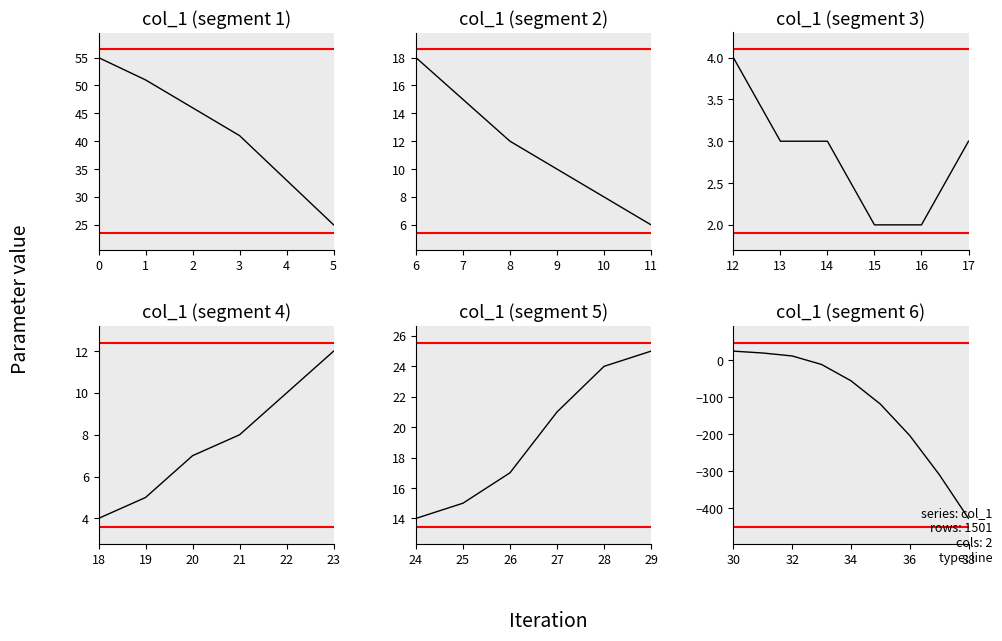

How many negative values are there?

6